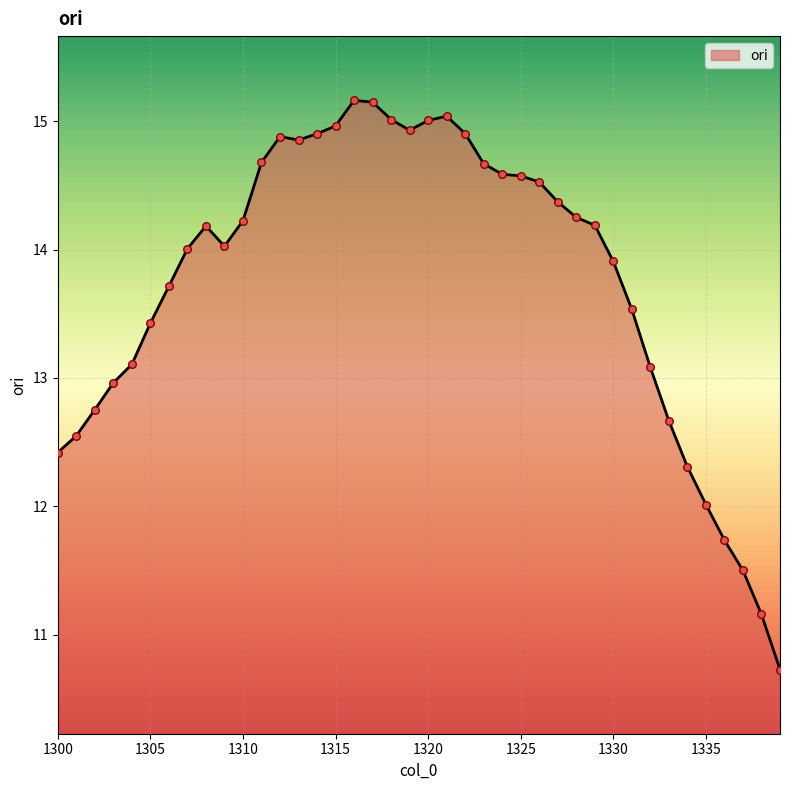

What is the maximum value shown in the chart?

15.2